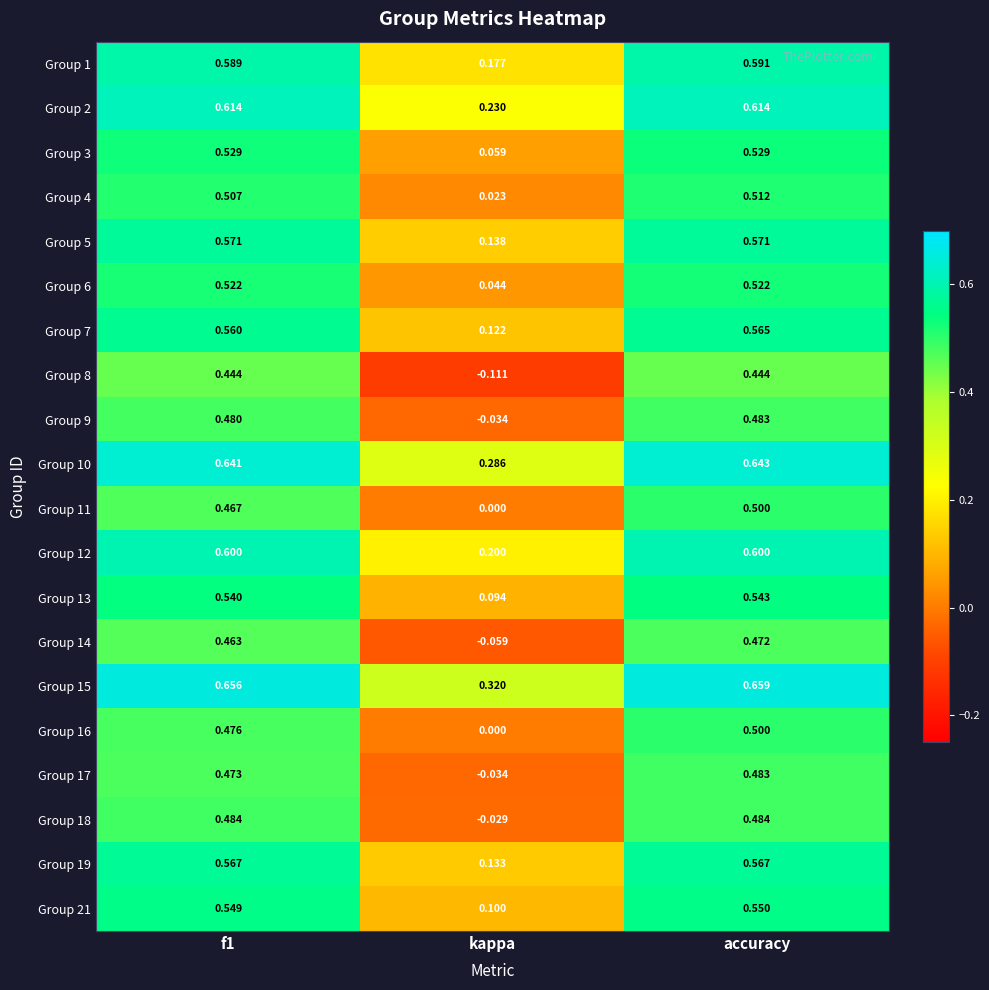

At which category is the sum across all series the highest?

accuracy